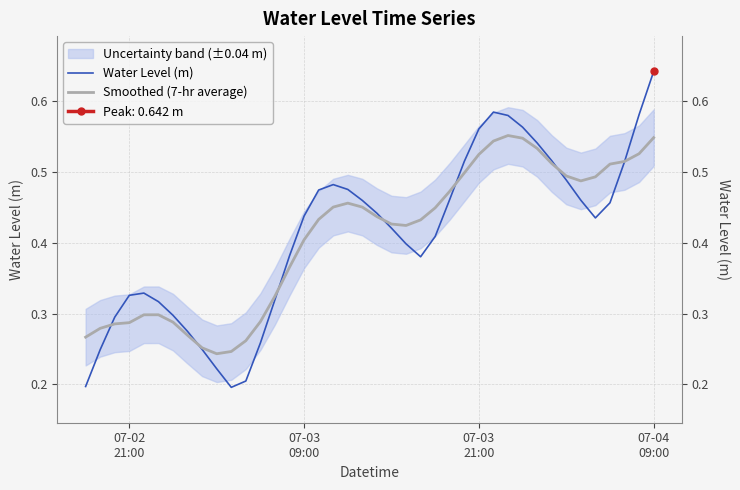

Is this an area chart (filled region under the line)?

No